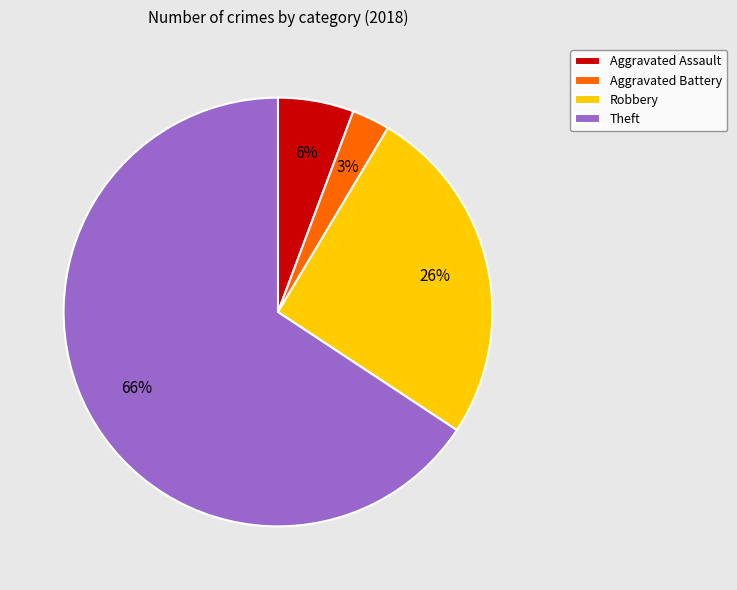

Rank the categories by value from lowest to highest.

Aggravated Battery, Aggravated Assault, Robbery, Theft